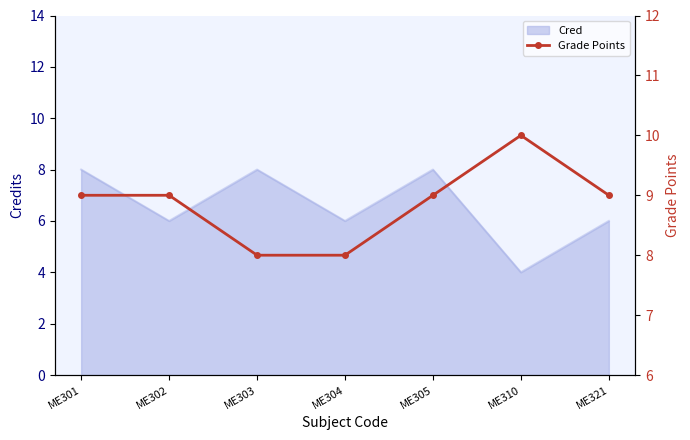

Where does the data first go above 9?

ME310